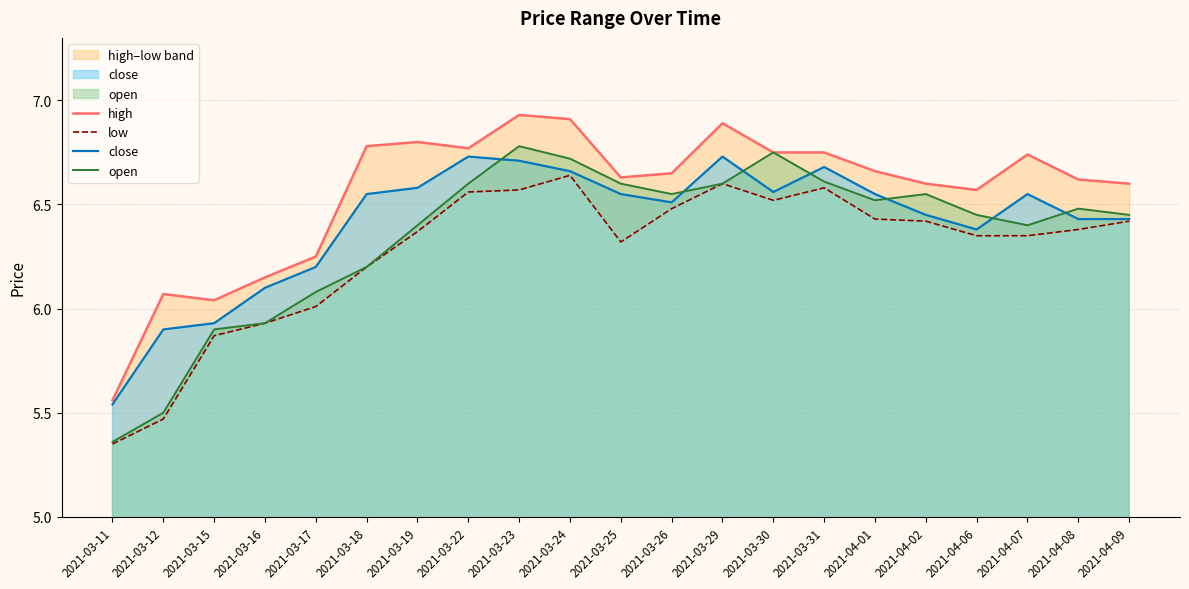

At which category does close reach its first local peak?

2021-03-22